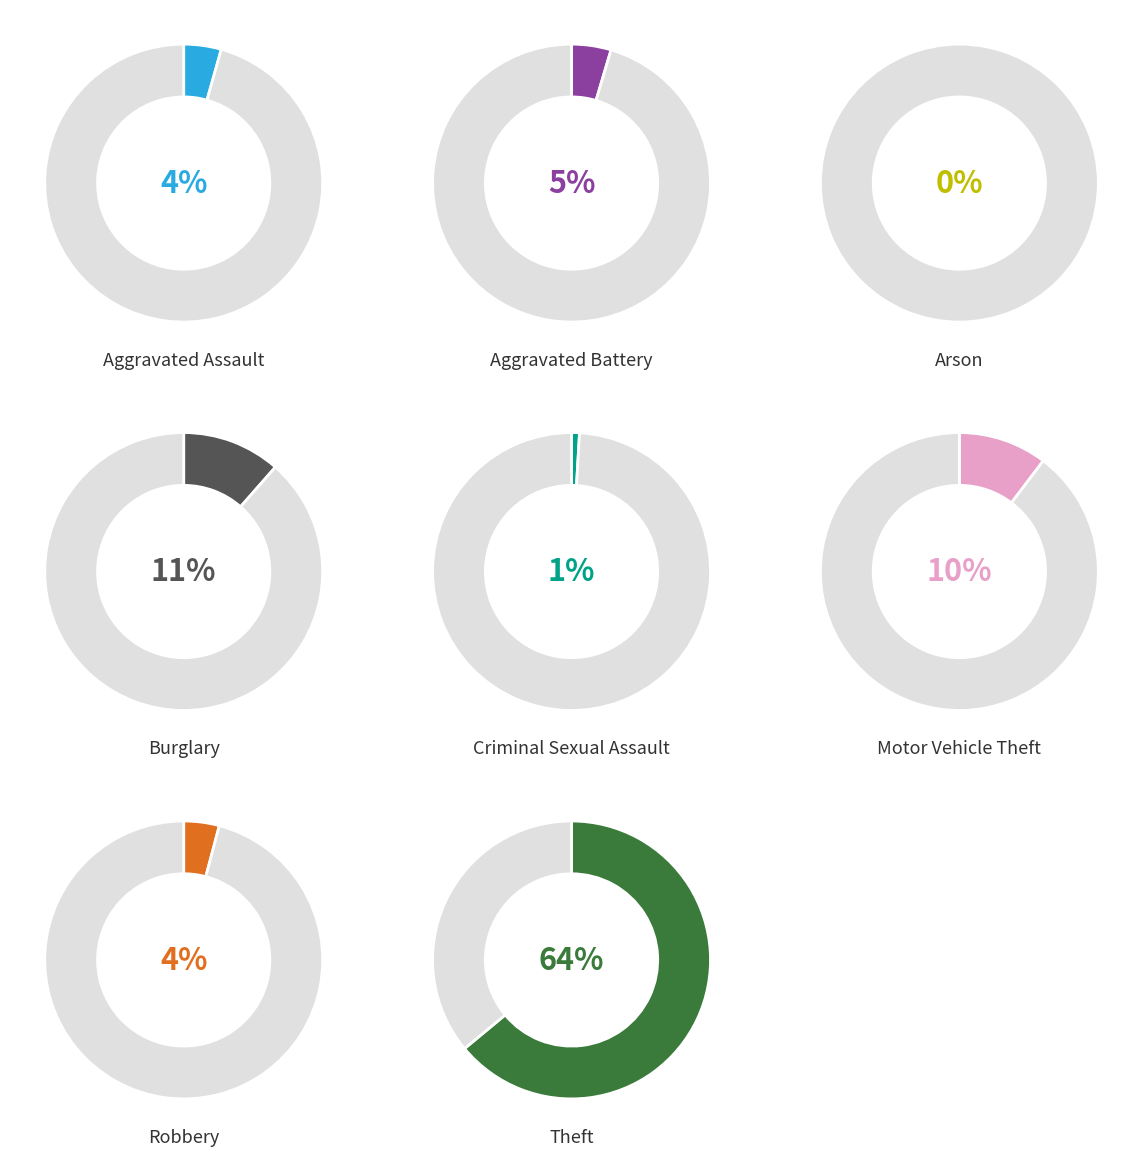

Between 2 and 3, which is larger?

3